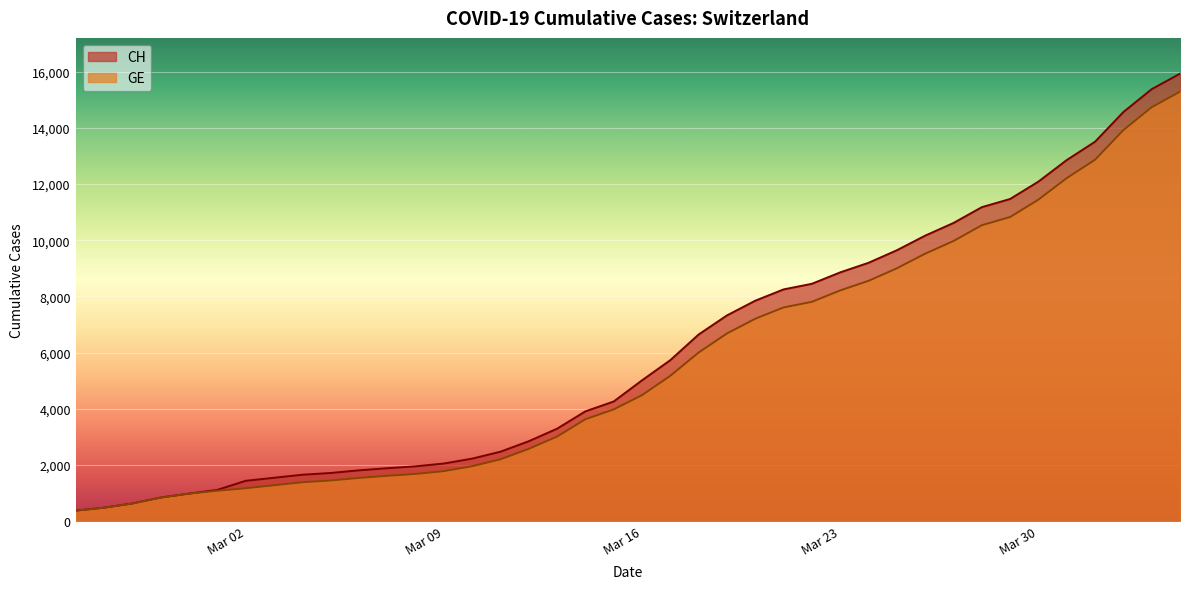

How many categories are shown in the chart?

40